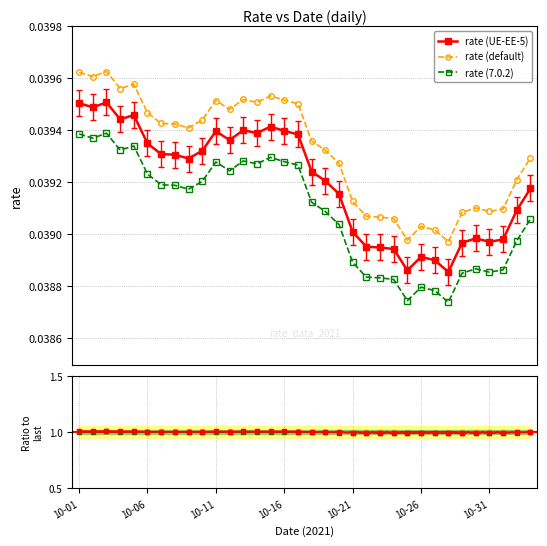

True or false: rate (7.0.2) and alt ratio cross at least once.

False